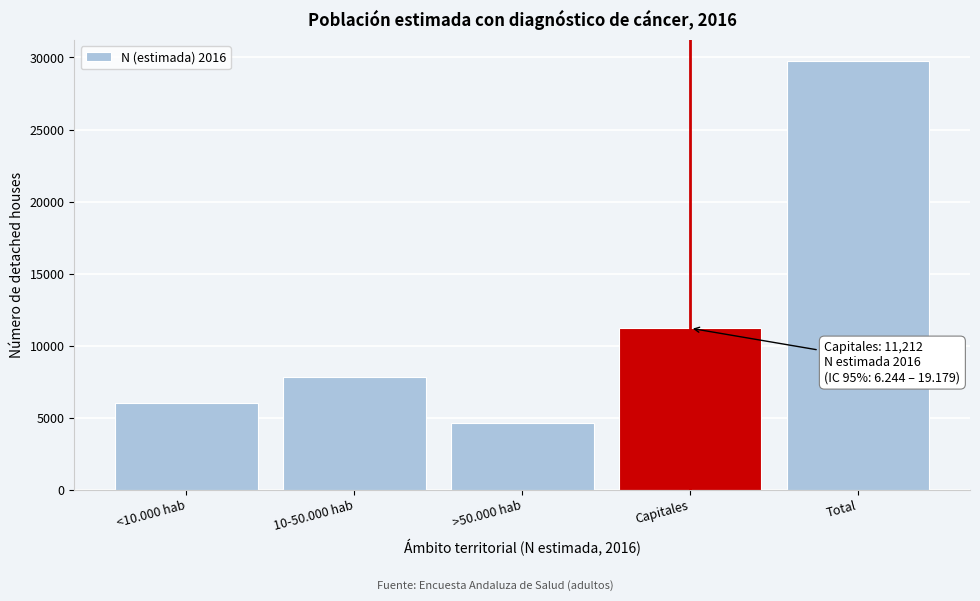

Reading left to right, transcribe all the data shown in this chart.

6019	7850	4653	11212	29734